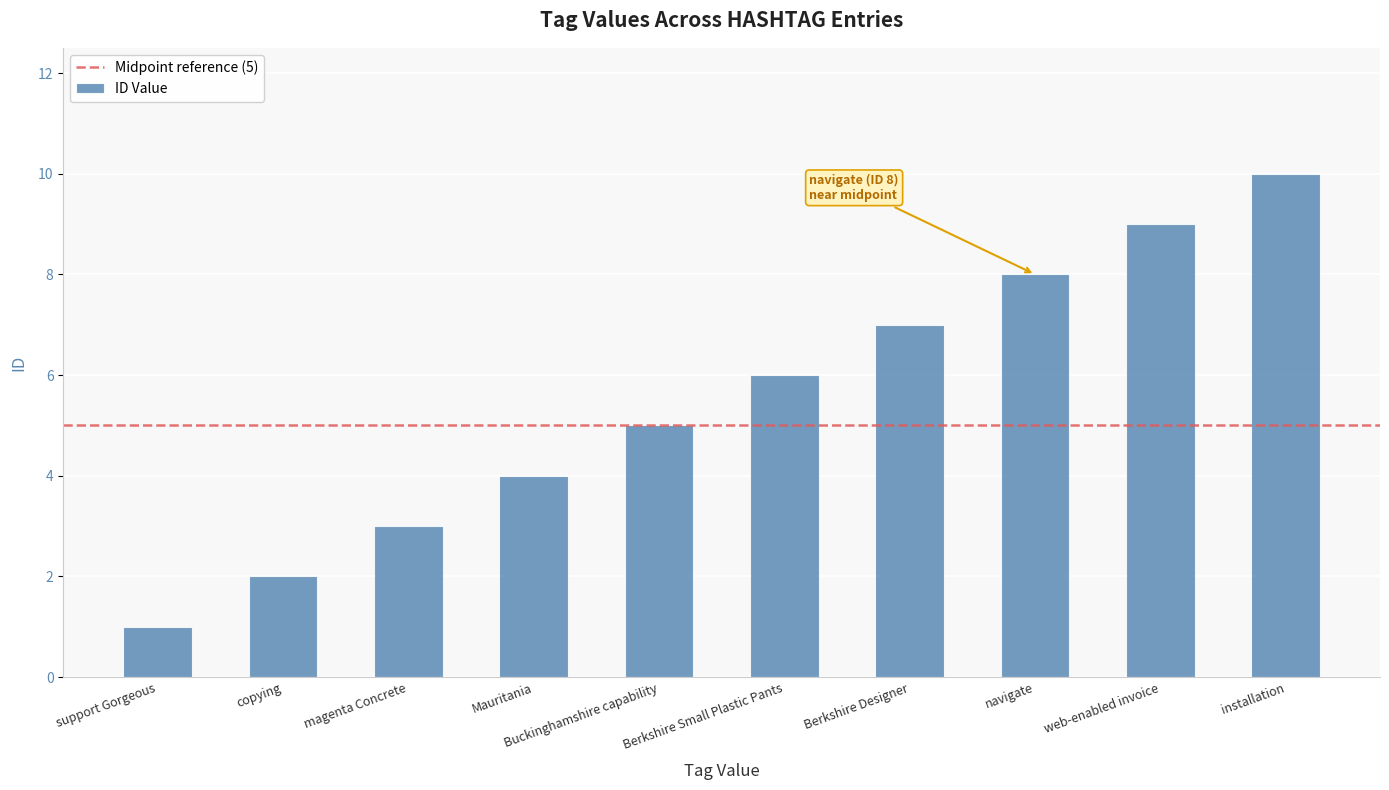

What is the change in value from Berkshire Small Plastic Pants to web-enabled invoice?

+3